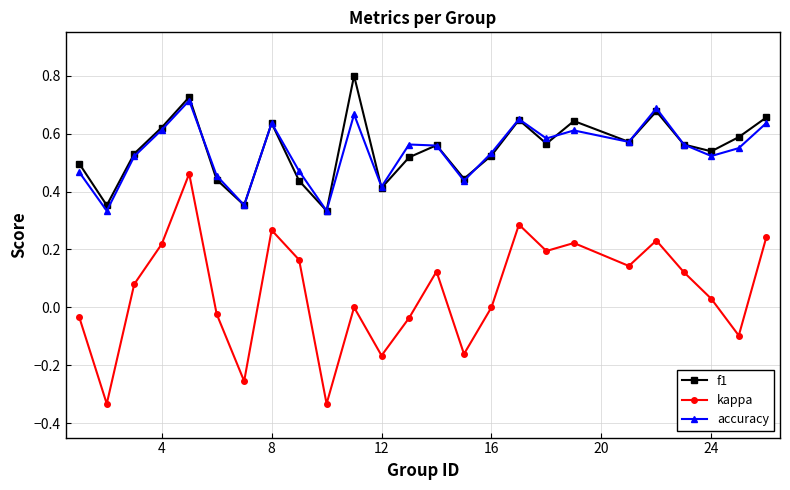

List the series in order of their peak value, highest first.

f1, accuracy, kappa